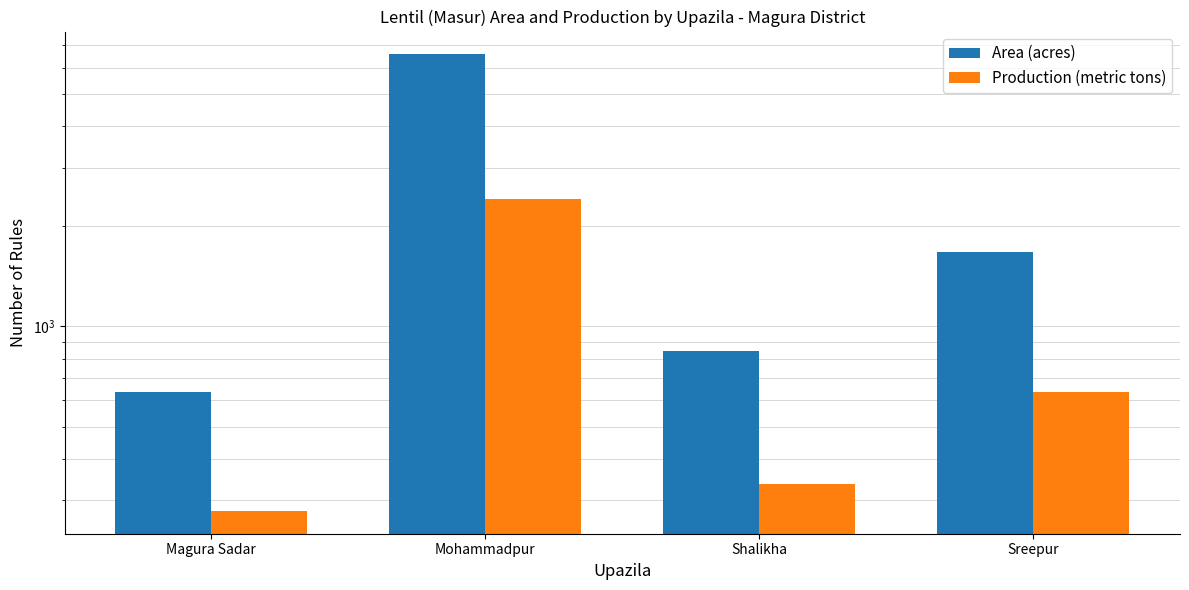

Does the chart contain stacked bars?

No